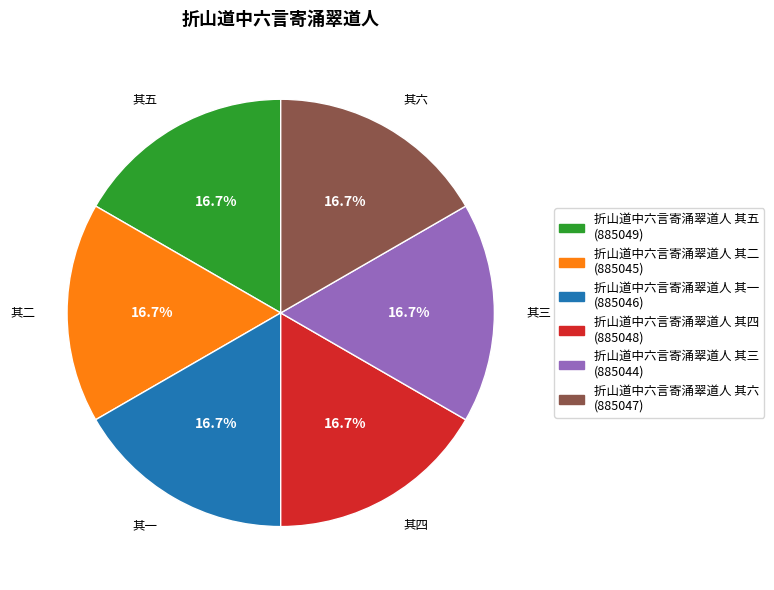

How much of the chart is everything except 折山道中六言寄涌翠道人 其一?

83.3%